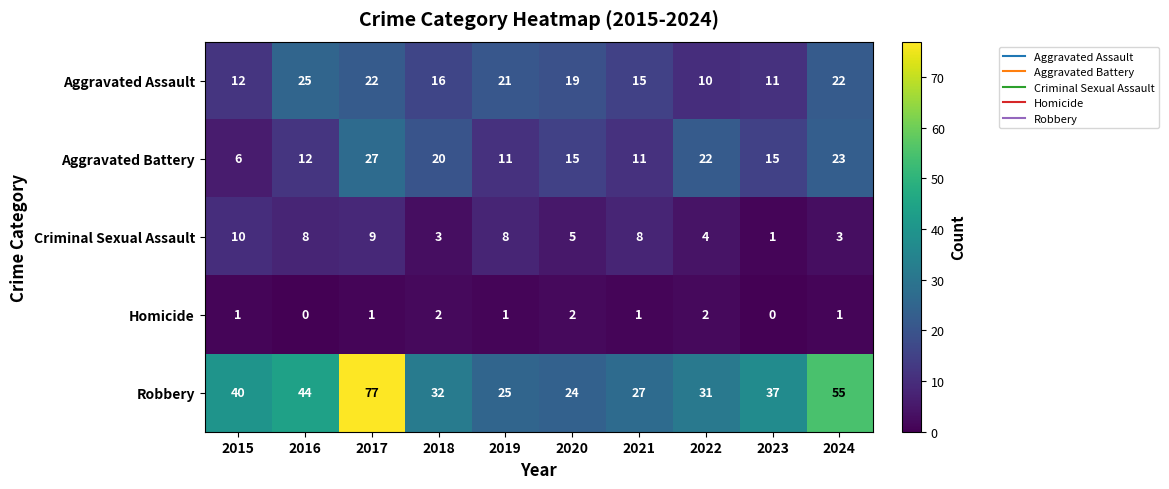

Which category has the lowest value in the Robbery series?

2020